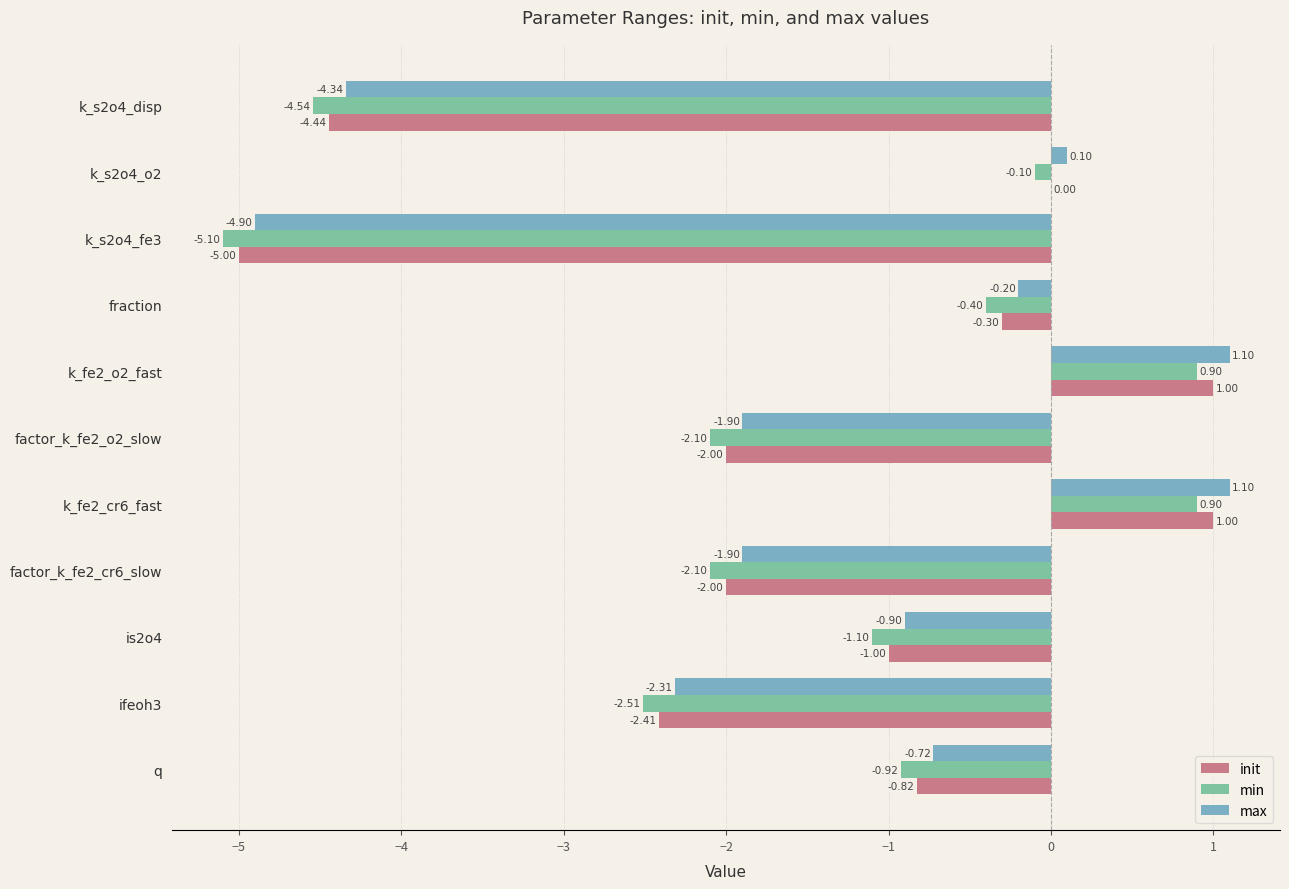

What is the average value of the init series?

-1.5